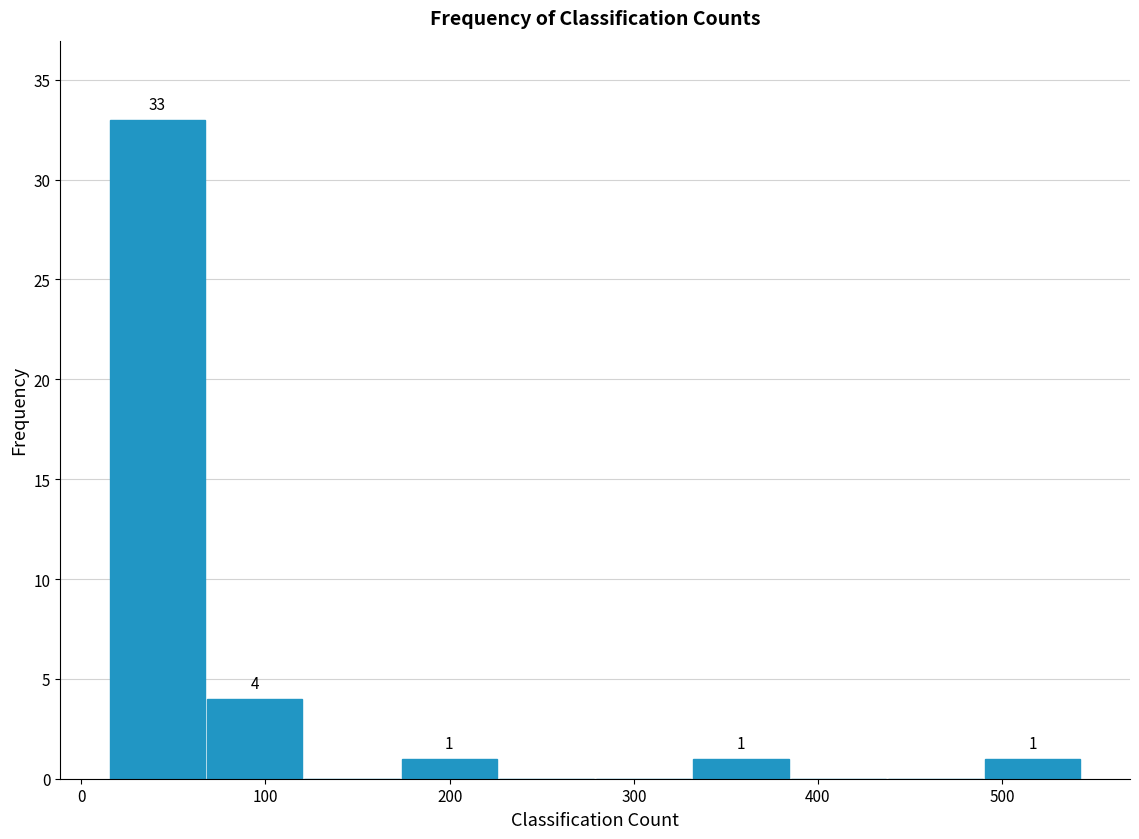

Over which range of the x-axis is the bar tallest?

20 to 70